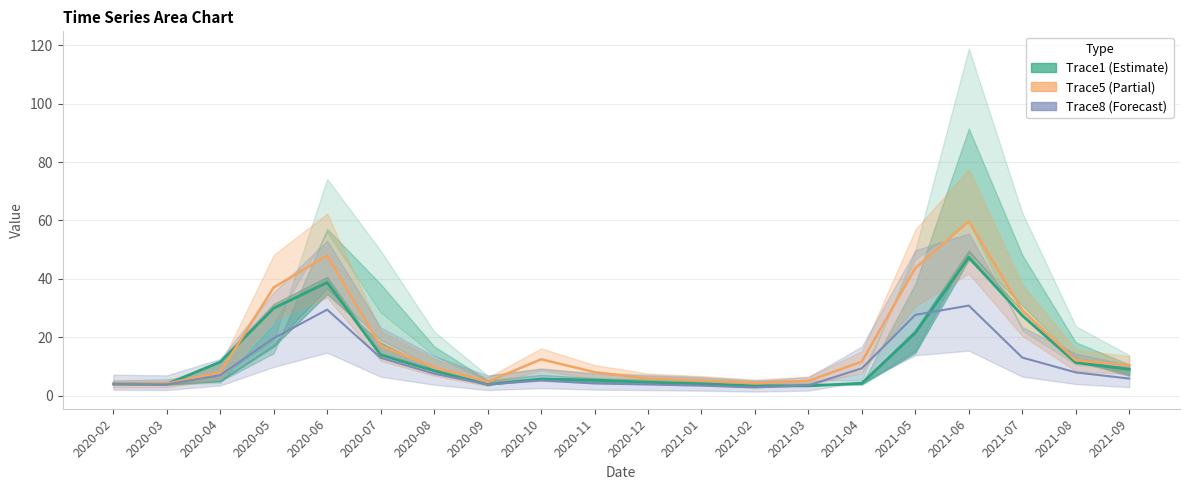

Reading left to right, extract all data points from this chart.

4.0	4.0	11.5	29.9	38.8	13.9	8.5	3.8	5.7	5.3	4.6	4.1	3.3	3.4	4.3	21.5	47.4	27.5	11.3	9.1